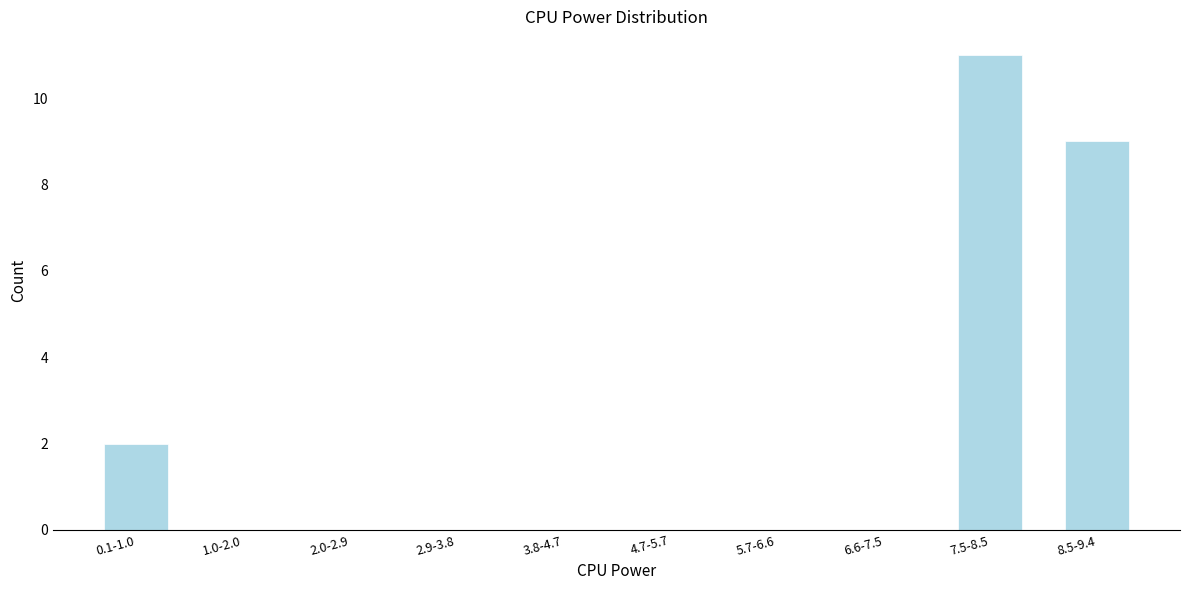

Reading left to right, what are all the values shown in this chart?

0.1-1.0=2	1.0-2.0=0	2.0-2.9=0	2.9-3.8=0	3.8-4.7=0	4.7-5.7=0	5.7-6.6=0	6.6-7.5=0	7.5-8.5=11	8.5-9.4=9